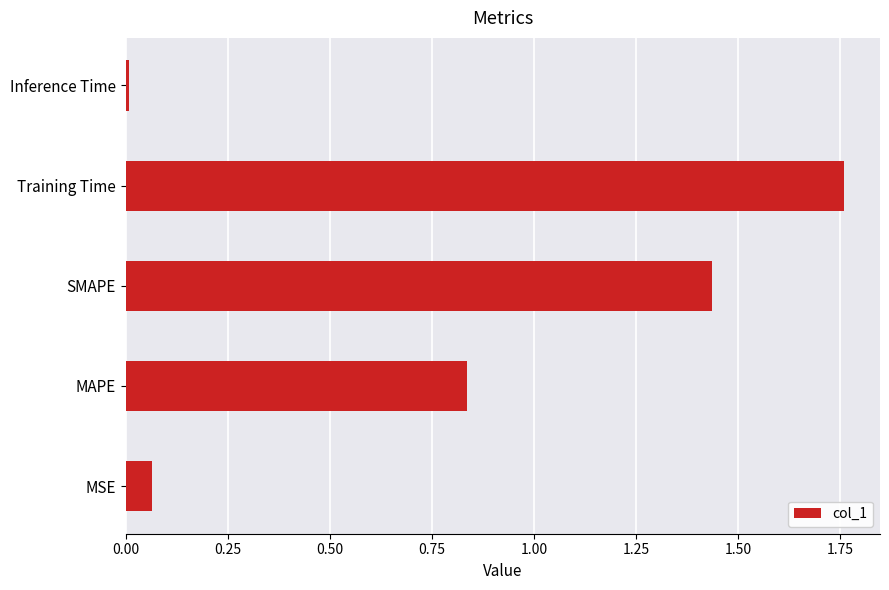

What is the sum of all values?

4.1